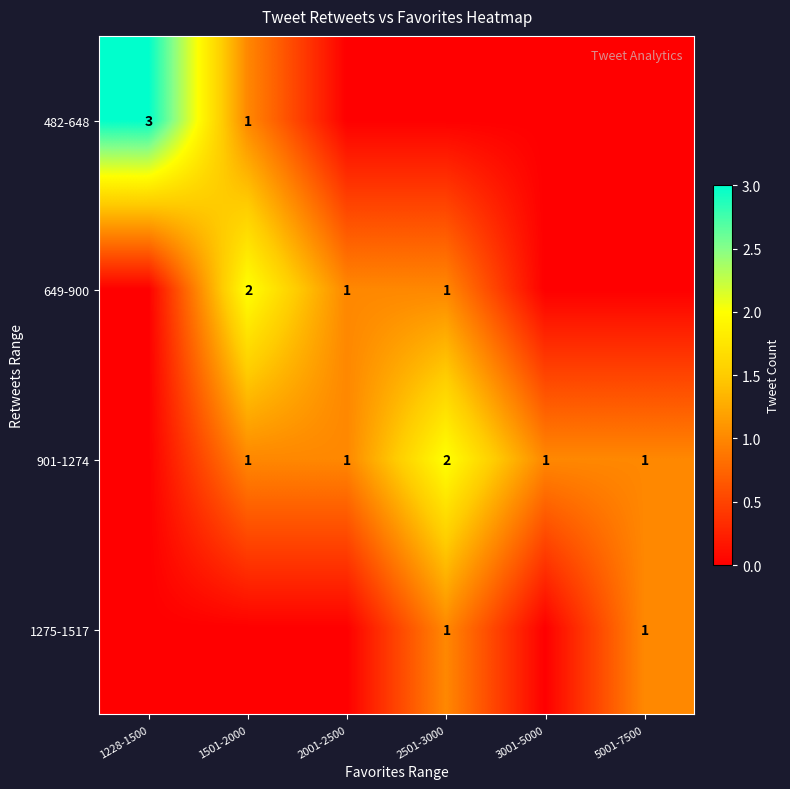

At which category is the sum across all series the highest?

1501-2000